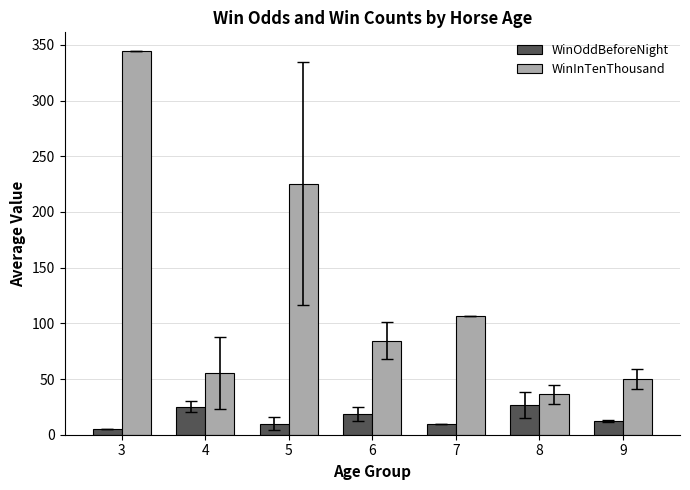

Where is WinOddBeforeNight nearest to the value 15?

9